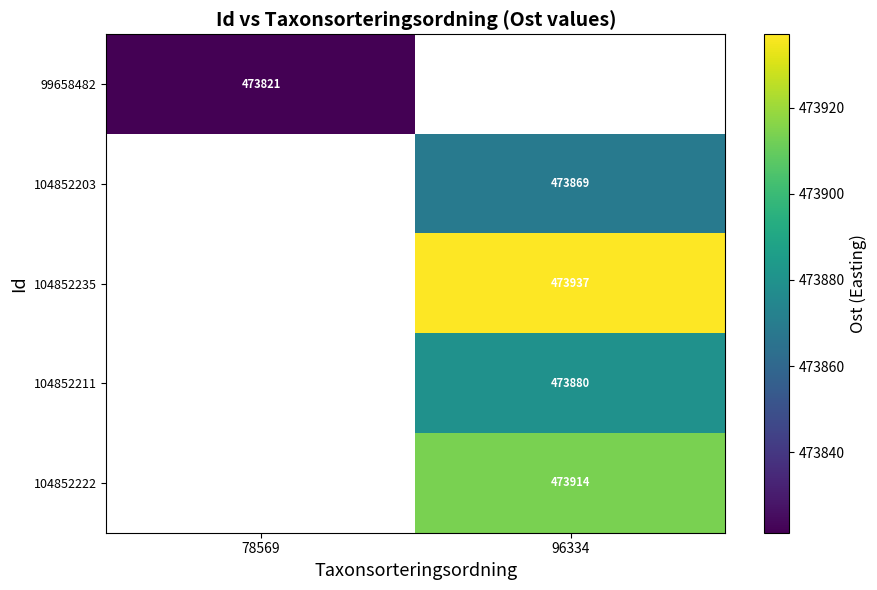

How many categories are shown in the chart?

2